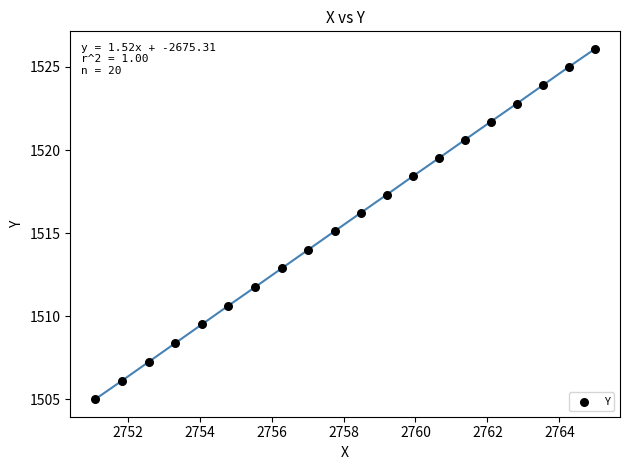

What is the range of X values (max minus min)?

13.9